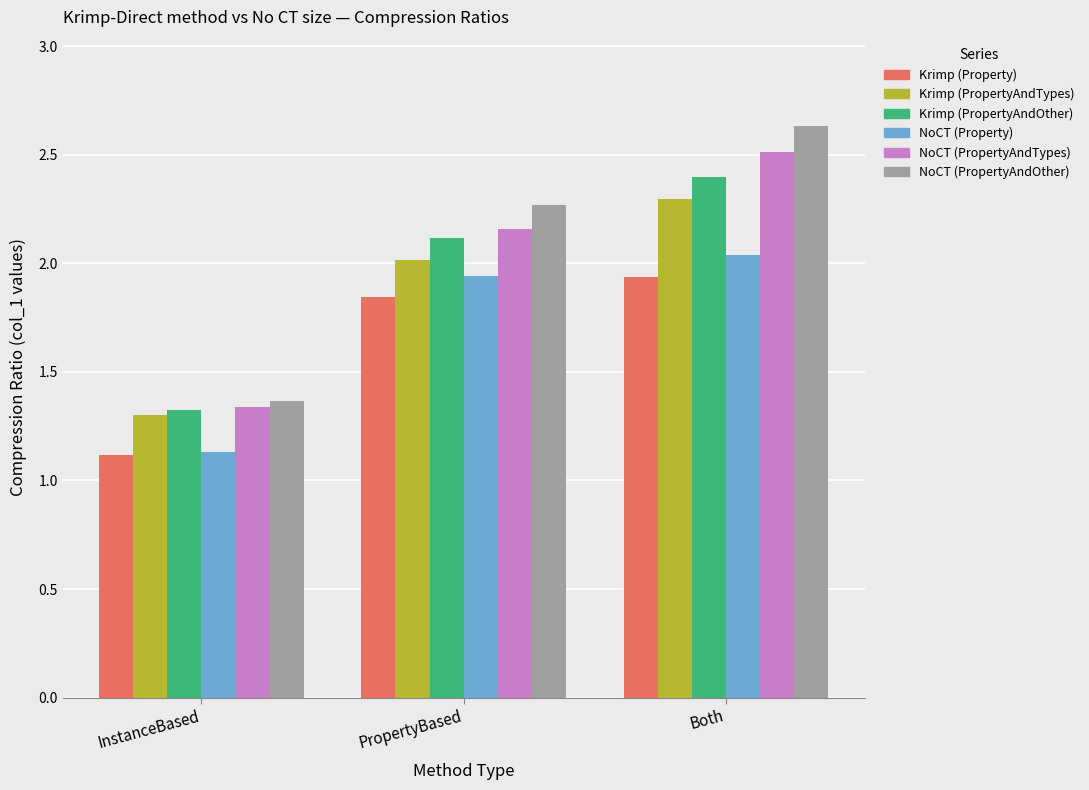

What is the difference between the second highest and minimum values in the Krimp (PropertyAndOther) series?

0.8